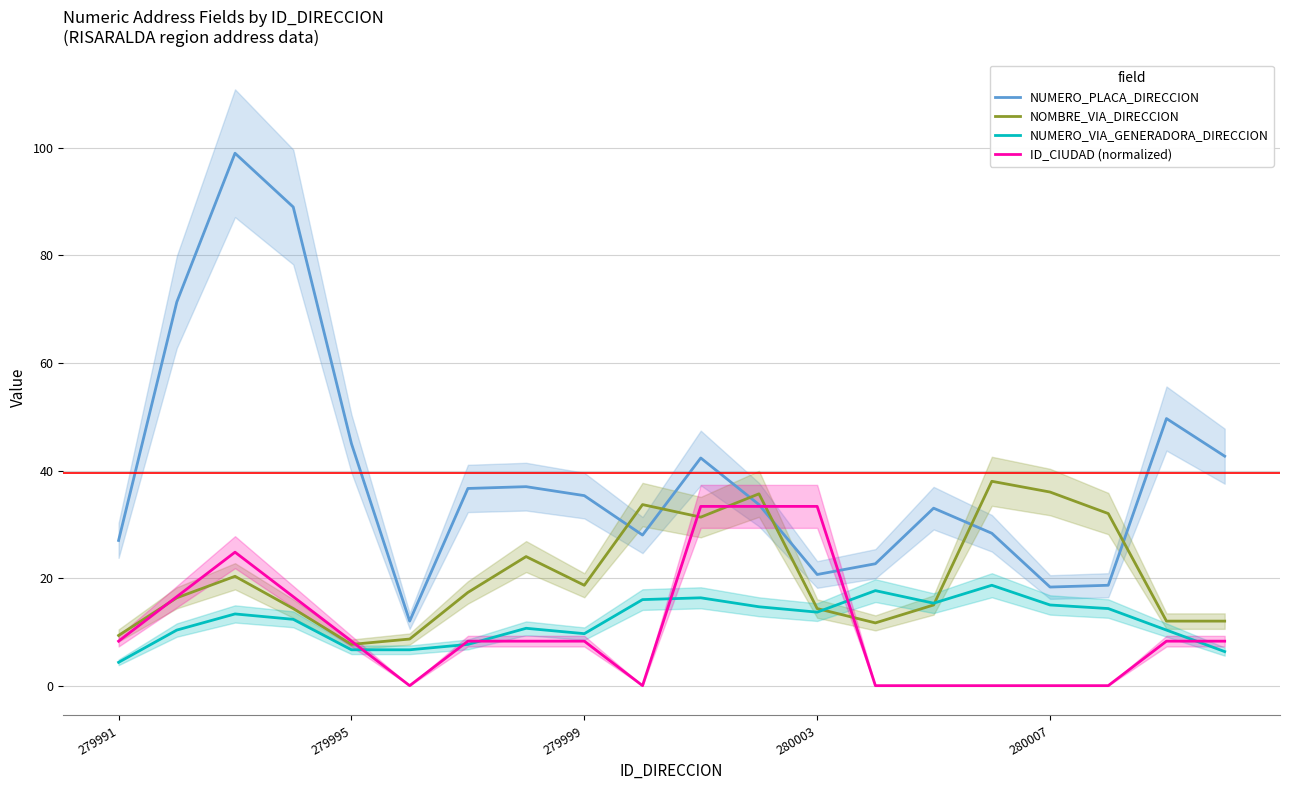

What is the approximate value of NUMERO_PLACA_DIRECCION at 280007?

18.3